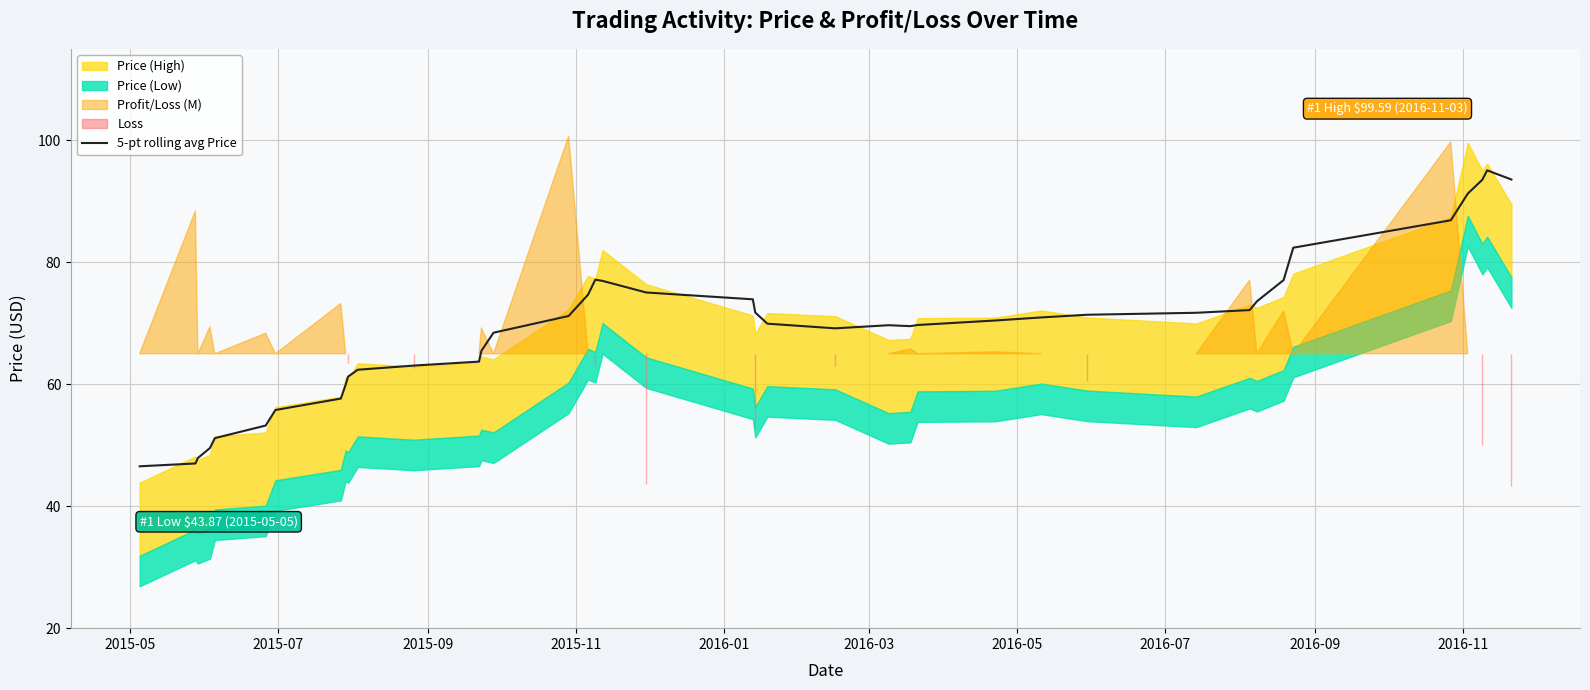

How many points are higher than both their immediate neighbors (excluding endpoints)?

3